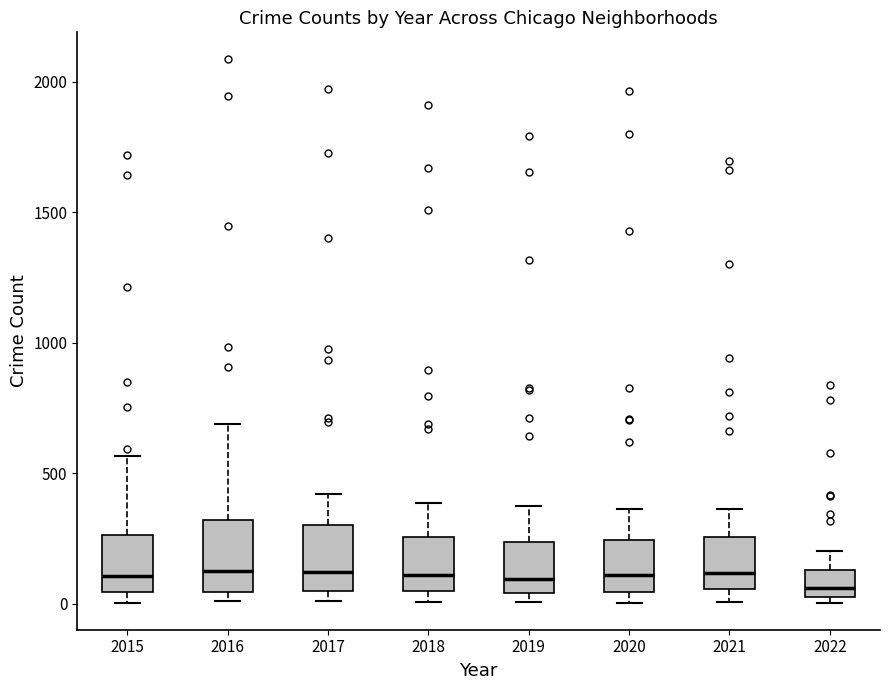

Reading left to right, transcribe this box plot: for each box, give where its median line is, the range the box spans, and where its two whiskers end, as read against the y-axis. The values are not printed on the chart, so give them approximately, as read against the axis.

2015: median 100, box 50 to 250, whiskers 0 to 550
2016: median 150, box 50 to 300, whiskers 0 to 700
2017: median 100, box 50 to 300, whiskers 0 to 400
2018: median 100, box 50 to 250, whiskers 0 to 400
2019: median 100, box 50 to 250, whiskers 0 to 400
2020: median 100, box 50 to 250, whiskers 0 to 350
2021: median 100, box 50 to 250, whiskers 0 to 350
2022: median 50 (just above the box's lower edge), box 50 to 150, whiskers 0 to 200